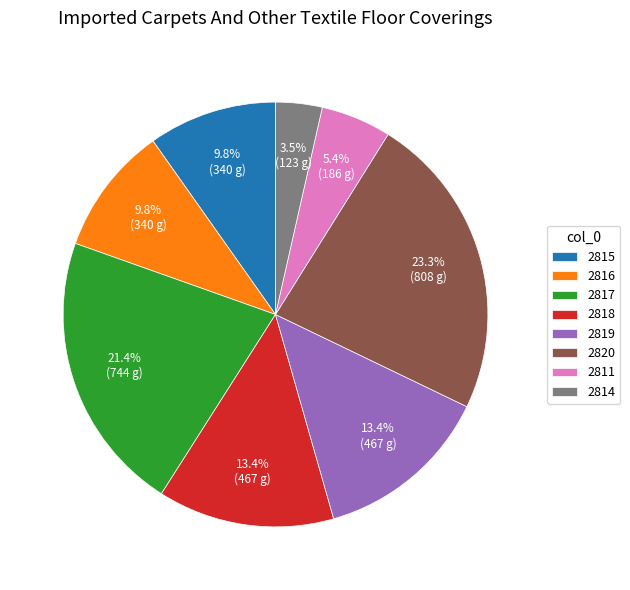

Which slice is the smallest?

2814